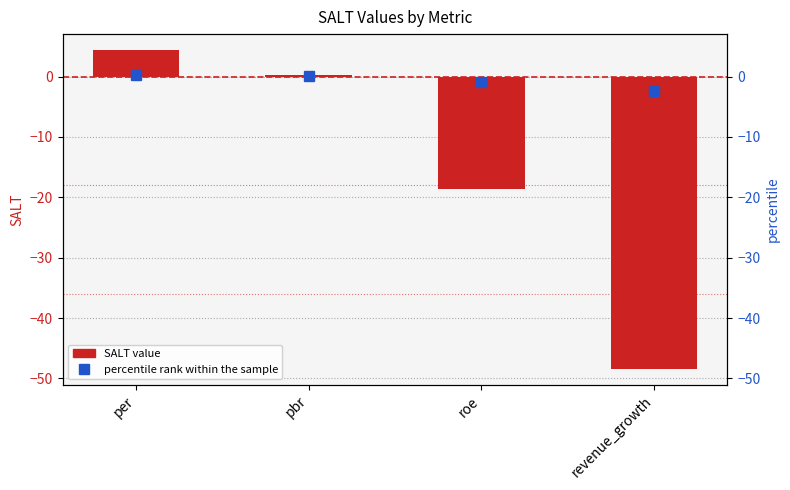

What is the label of the 3rd bar from the left?

roe